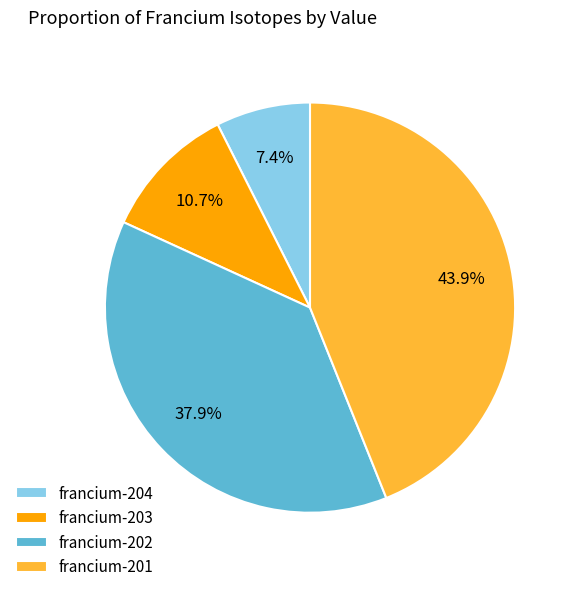

How many segments does this pie chart have?

4